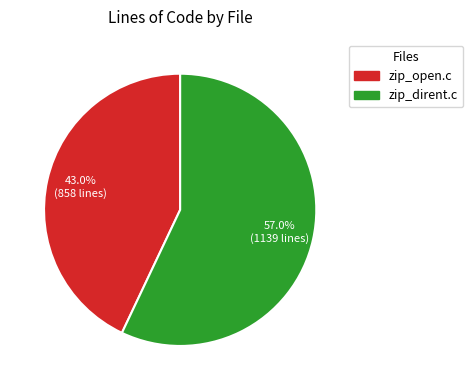

How many slices are in this pie chart?

2